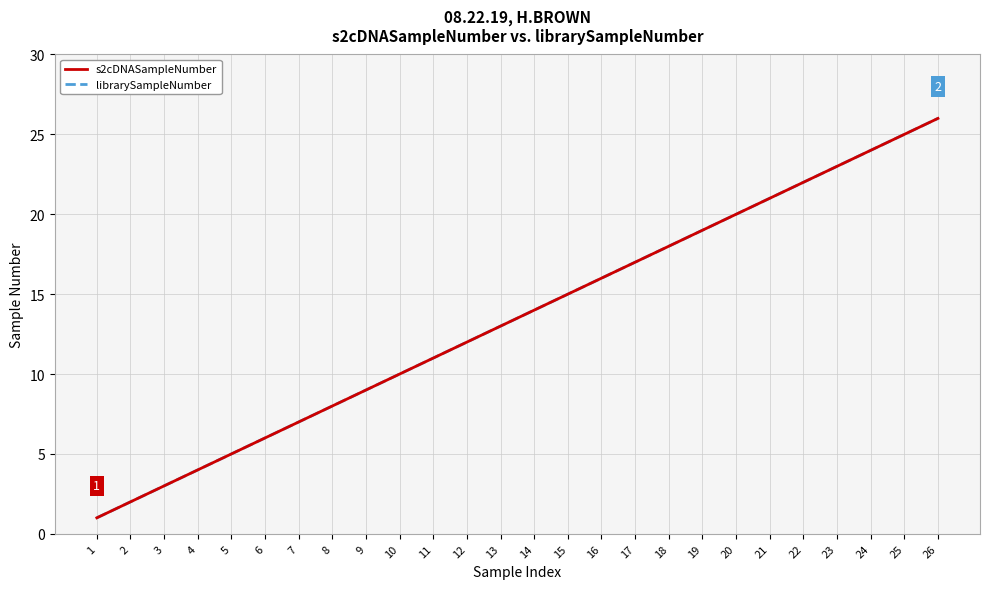

Does the chart have visible grid lines?

Yes